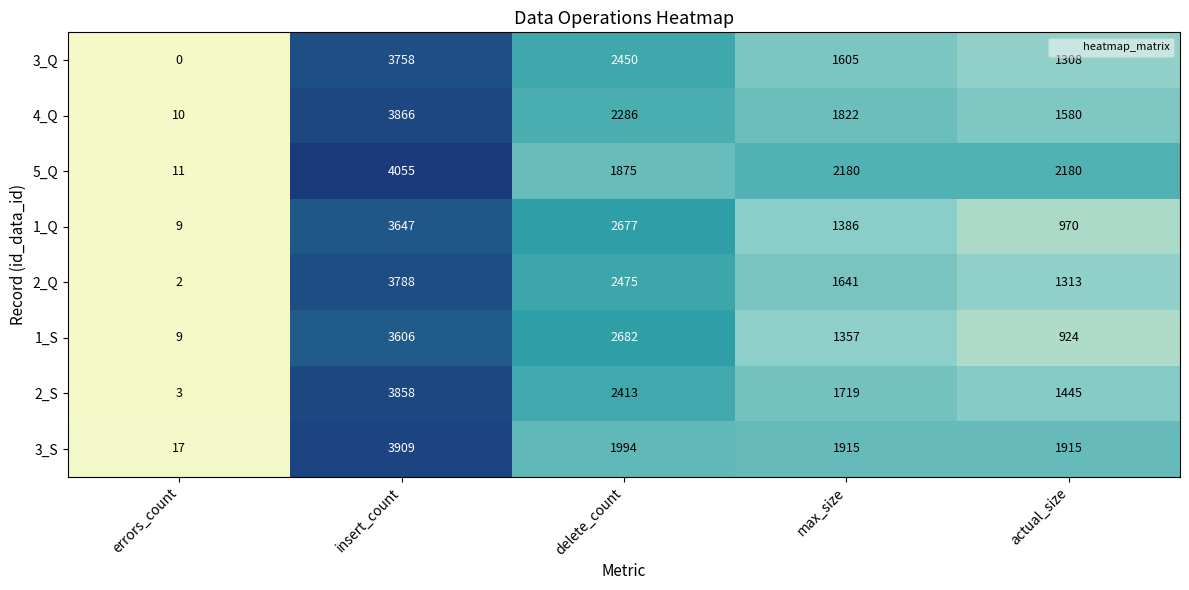

Is it true that 5_Q equals 2180 at actual_size?

True